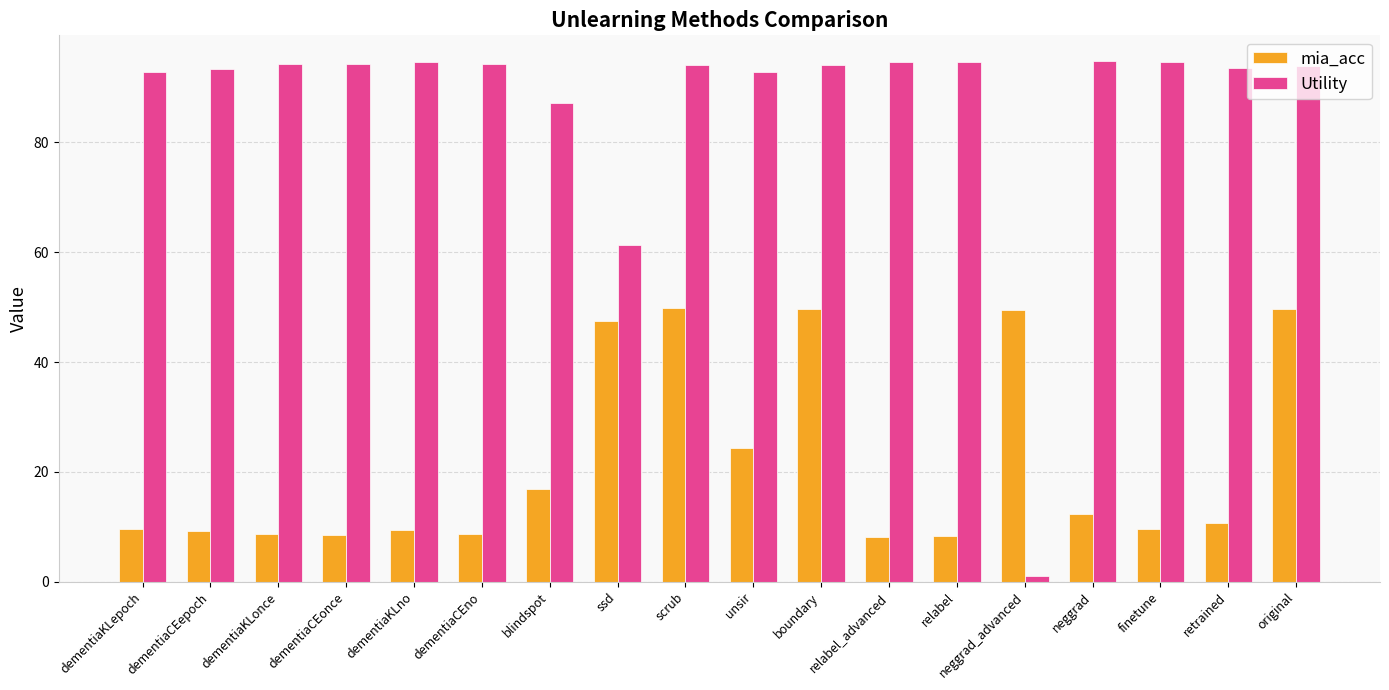

How many categories are shown in the chart?

18